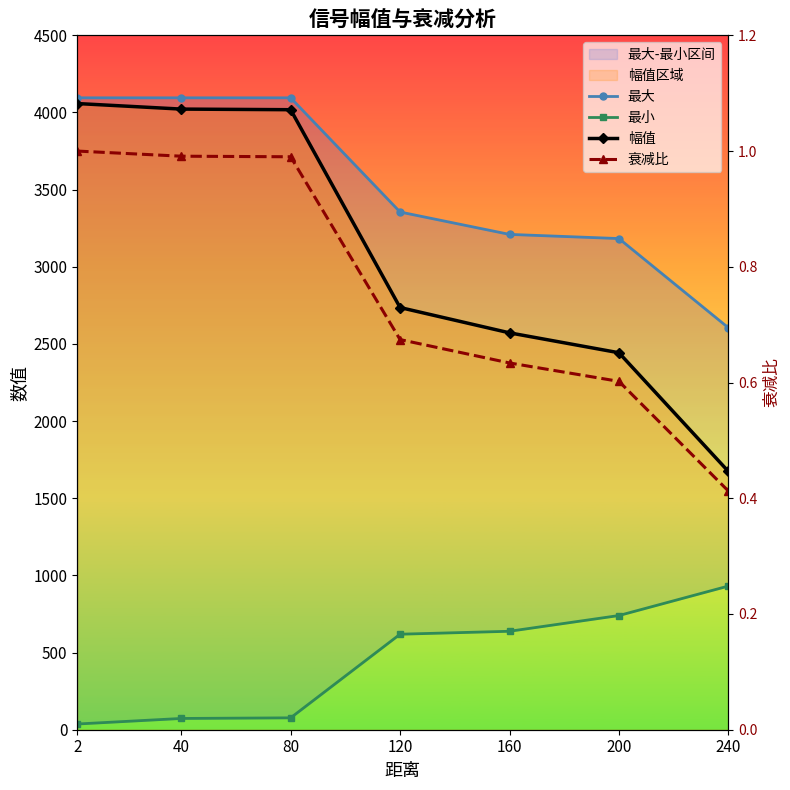

Reading left to right, list all the values displayed in this chart.

最大: 4095.0	4095.0	4095.0	3355.0	3210.0	3183.0	2605.0
最小: 37.0	73.0	77.0	619.0	638.0	740.0	931.0
幅值: 4058.0	4022.0	4018.0	2736.0	2572.0	2443.0	1674.0
衰减比: 1.0	1.0	1.0	0.7	0.6	0.6	0.4